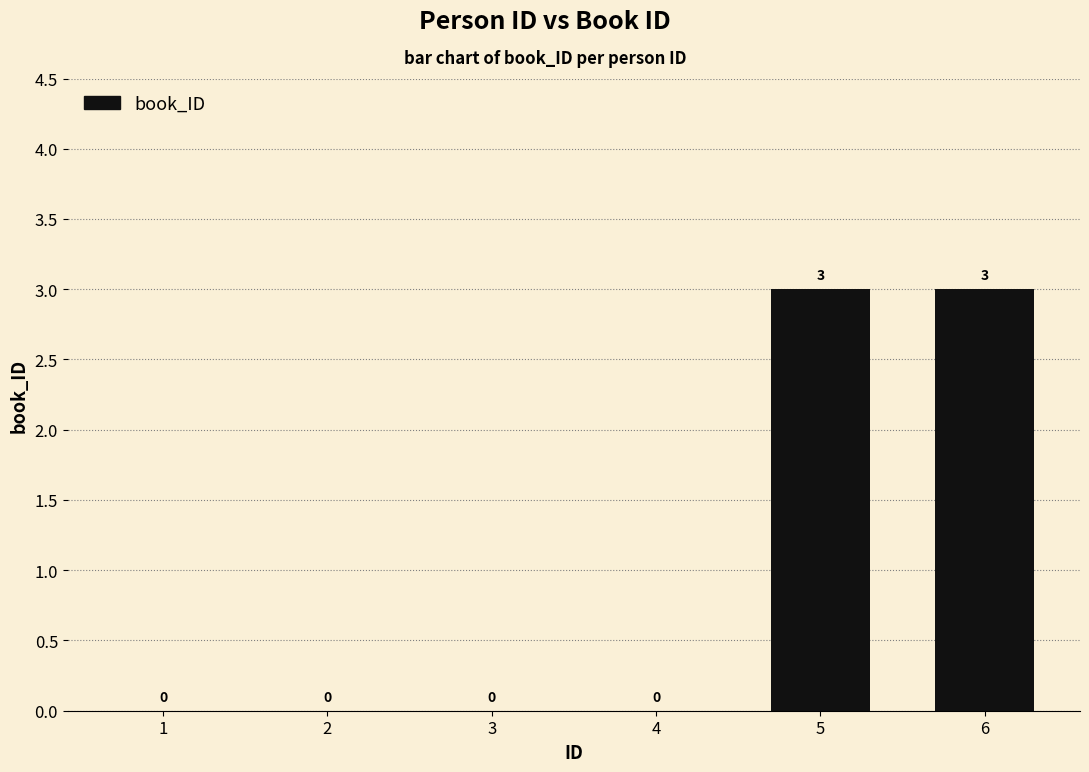

How many values exceed 0?

2